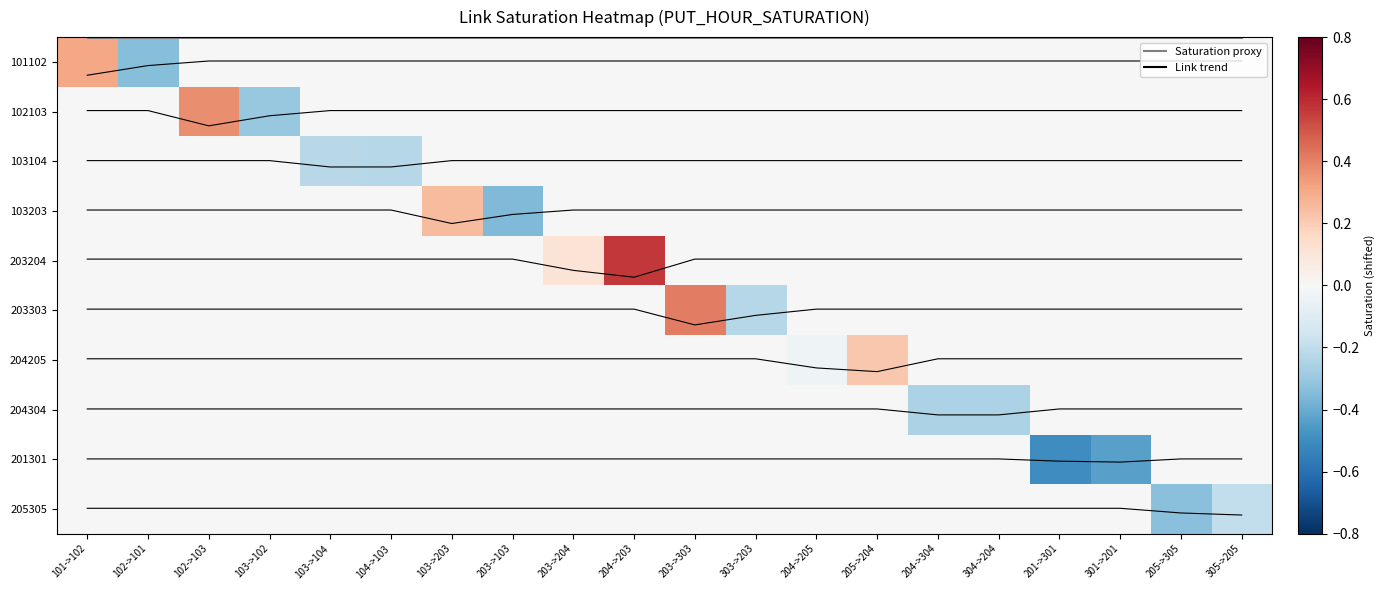

Count the number of categories in the chart.

20